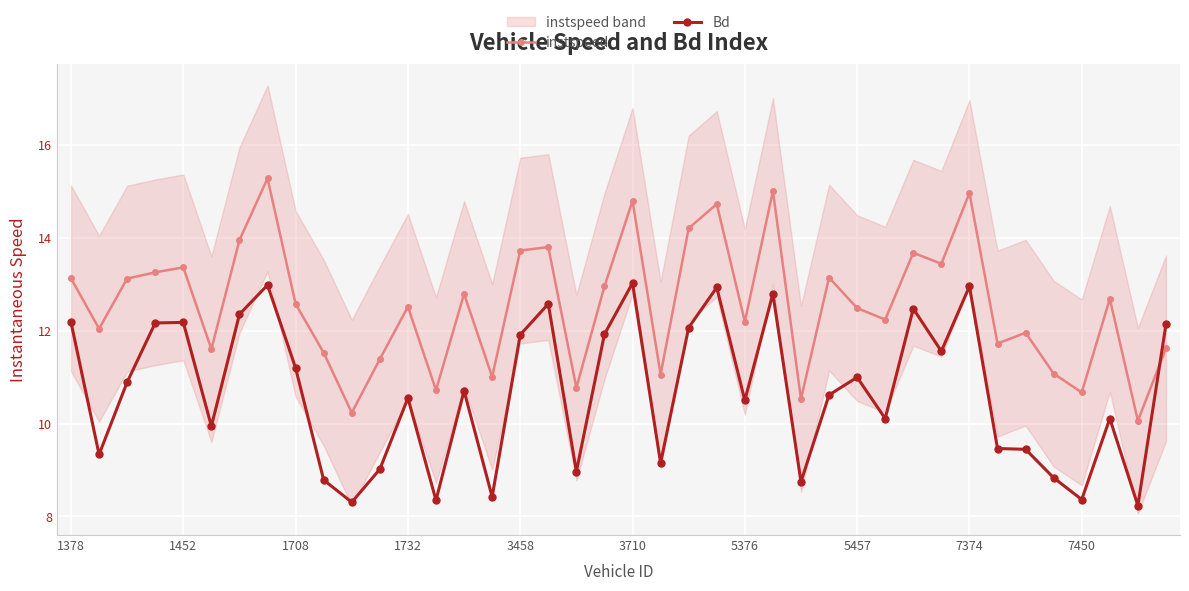

Where is the first local maximum for instspeed?

1452